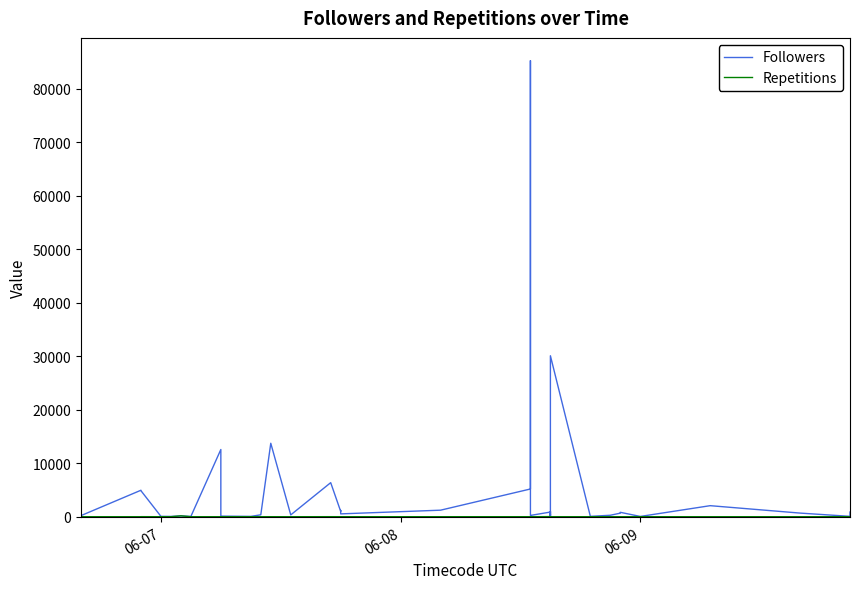

Reading right to left, what are all the values shown in this chart?

Followers: 870	70	679	2065	53	824	671	668	275	71	30090	772	1003	218	597	64	873	241	320	327	85244	5184	1222	533	1176	999	6367	342	13732	359	63	113	12565	56	148	57	71	4864	4950	212
Repetitions: 4	4	1	1	1	1	1	1	2	2	2	4	2	2	1	1	23	2	5	8	8	4	3	2	1	5	8	1	4	1	1	3	1	1	163	1	3	11	1	1